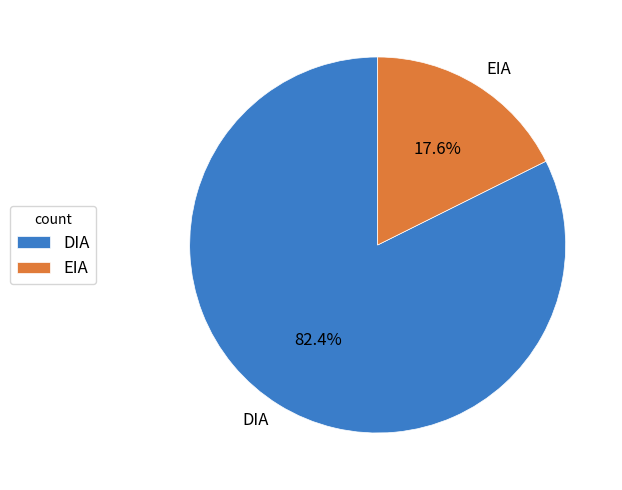

How many slices are in this pie chart?

2